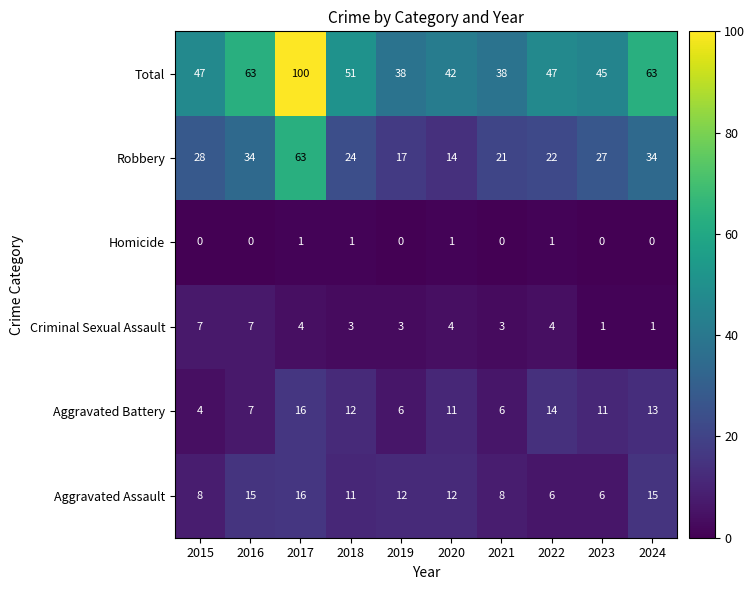

What value does the Criminal Sexual Assault series have at 2021?

3